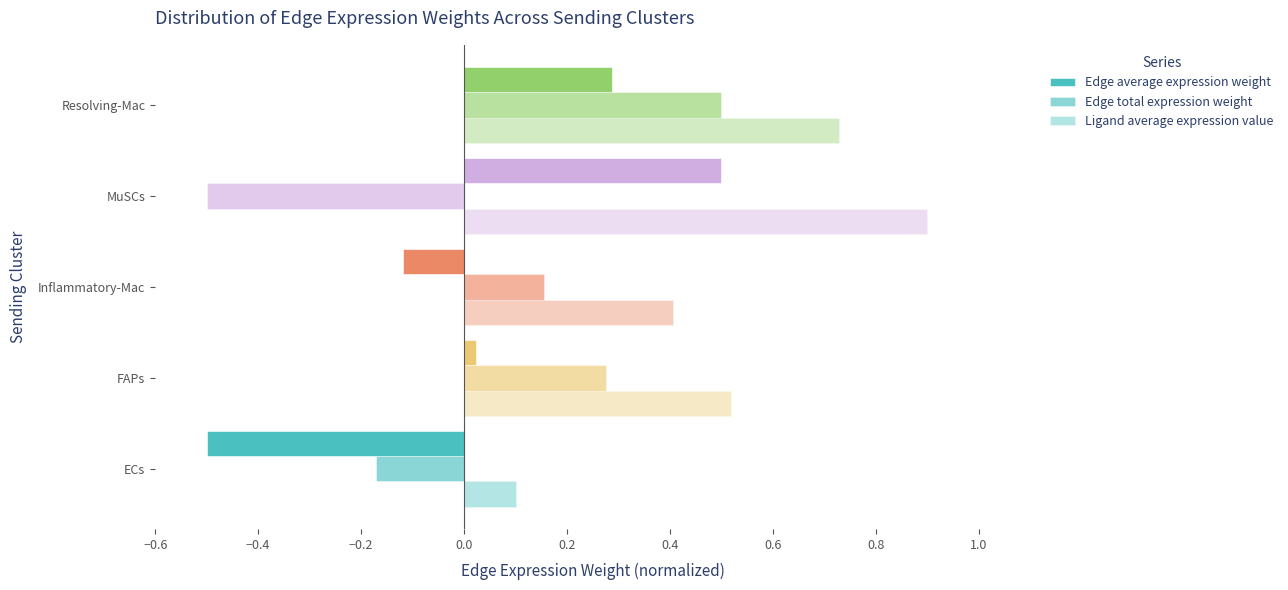

How many positive values does the Edge total expression weight series have?

3